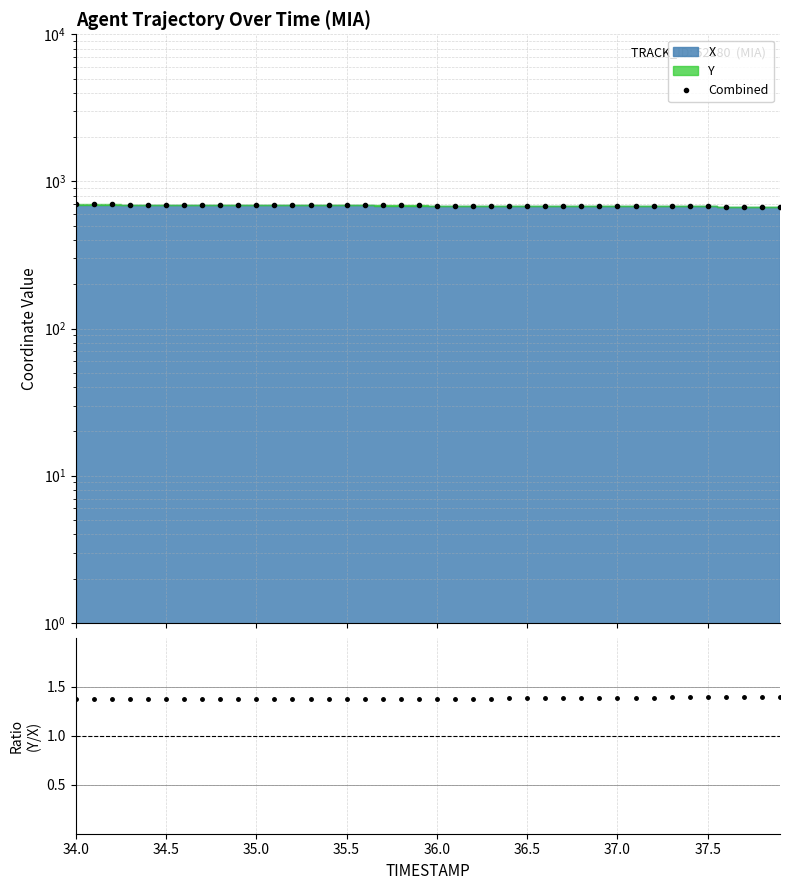

True or false: Y/X ratio and Combined cross at least once.

False